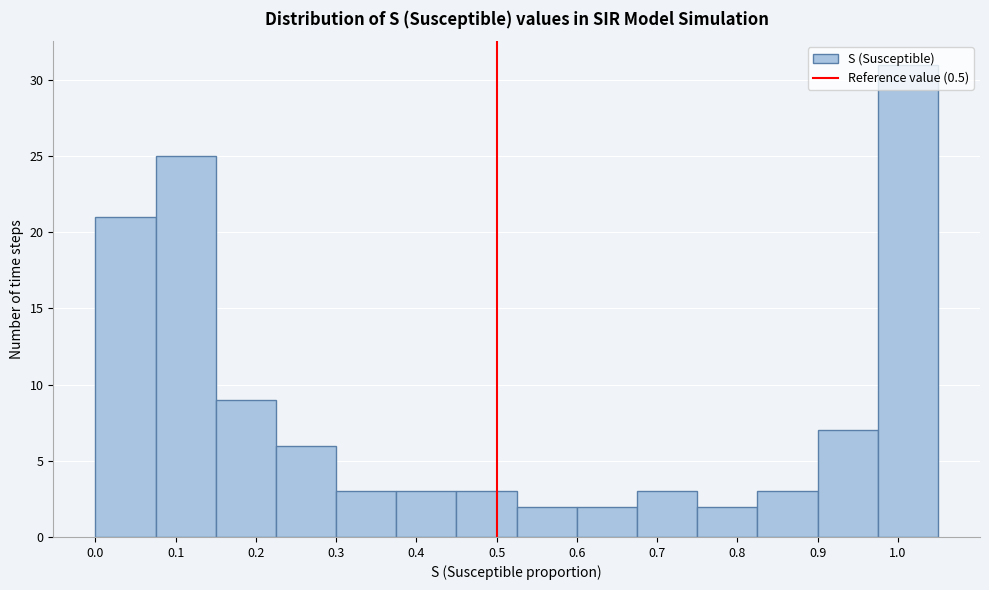

Which range on the x-axis has the tallest bar?

0.975 to 1.050